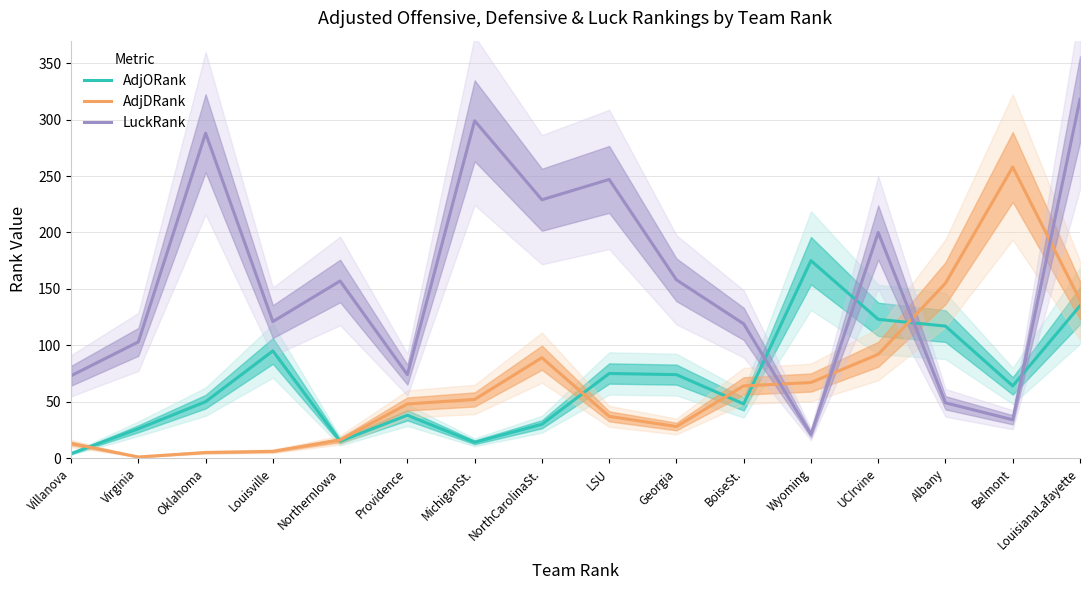

What is the lowest value of the AdjORank series?

4